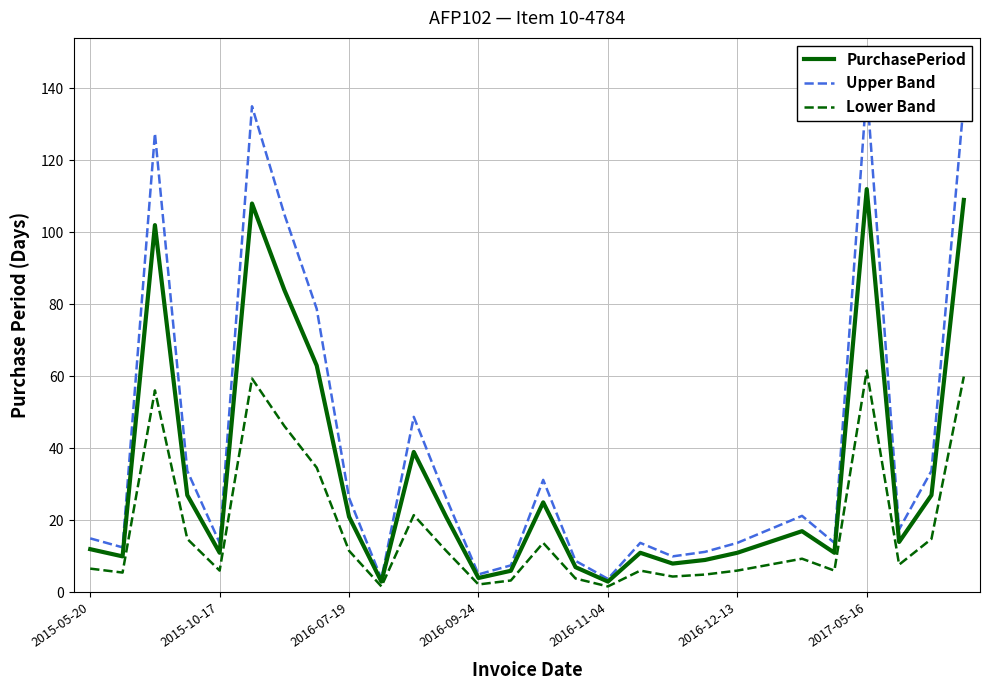

Which series has the largest total across all categories?

Upper Band